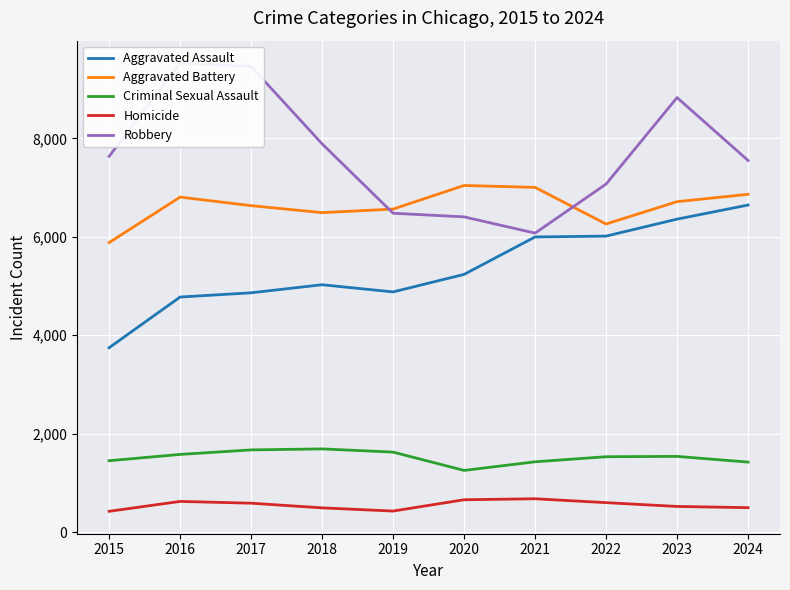

What is the average value of the Homicide series?

550